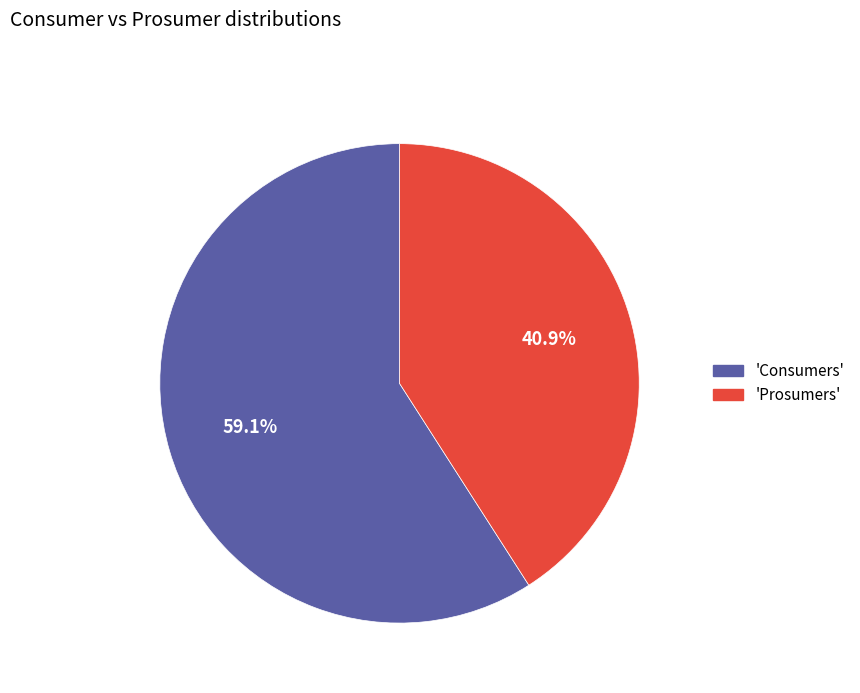

How many segments does this pie chart have?

2